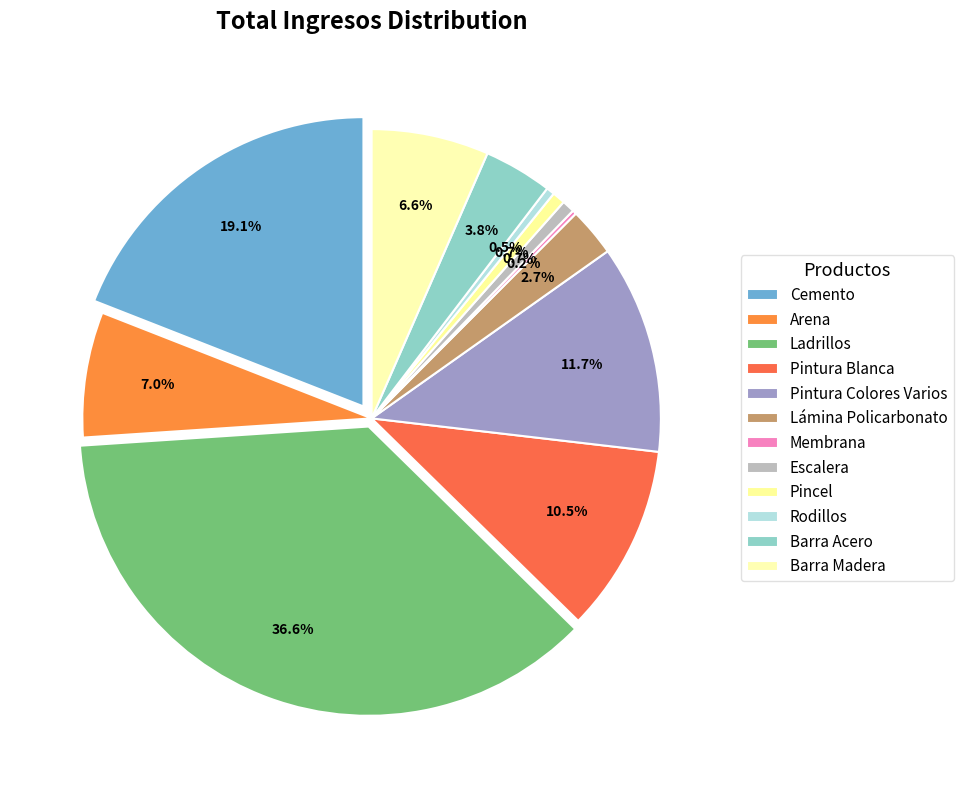

True or false: Barra Madera accounts for 7% of the total.

True